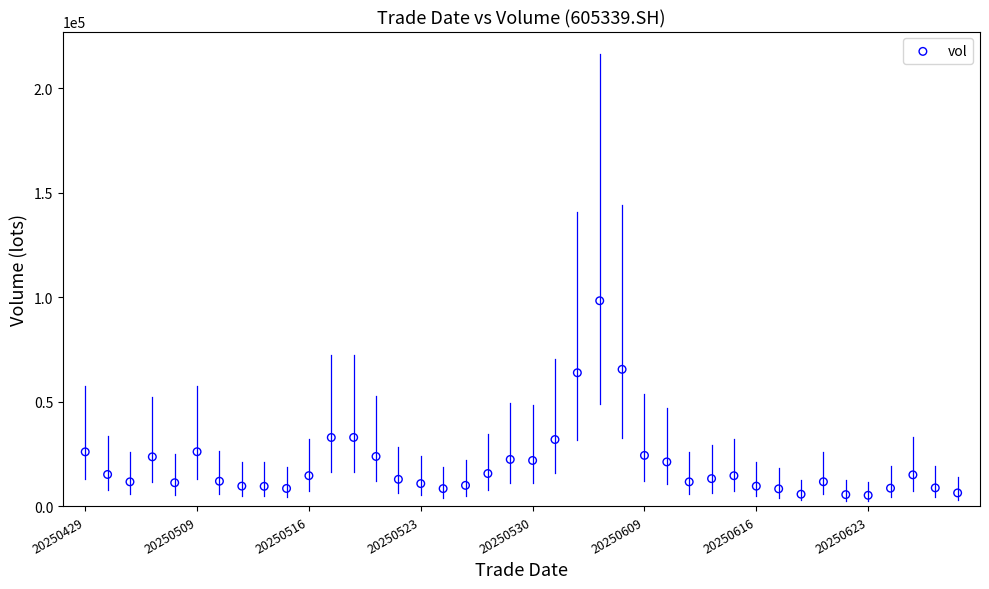

What is the range of Y values (max minus min)?

93021.3